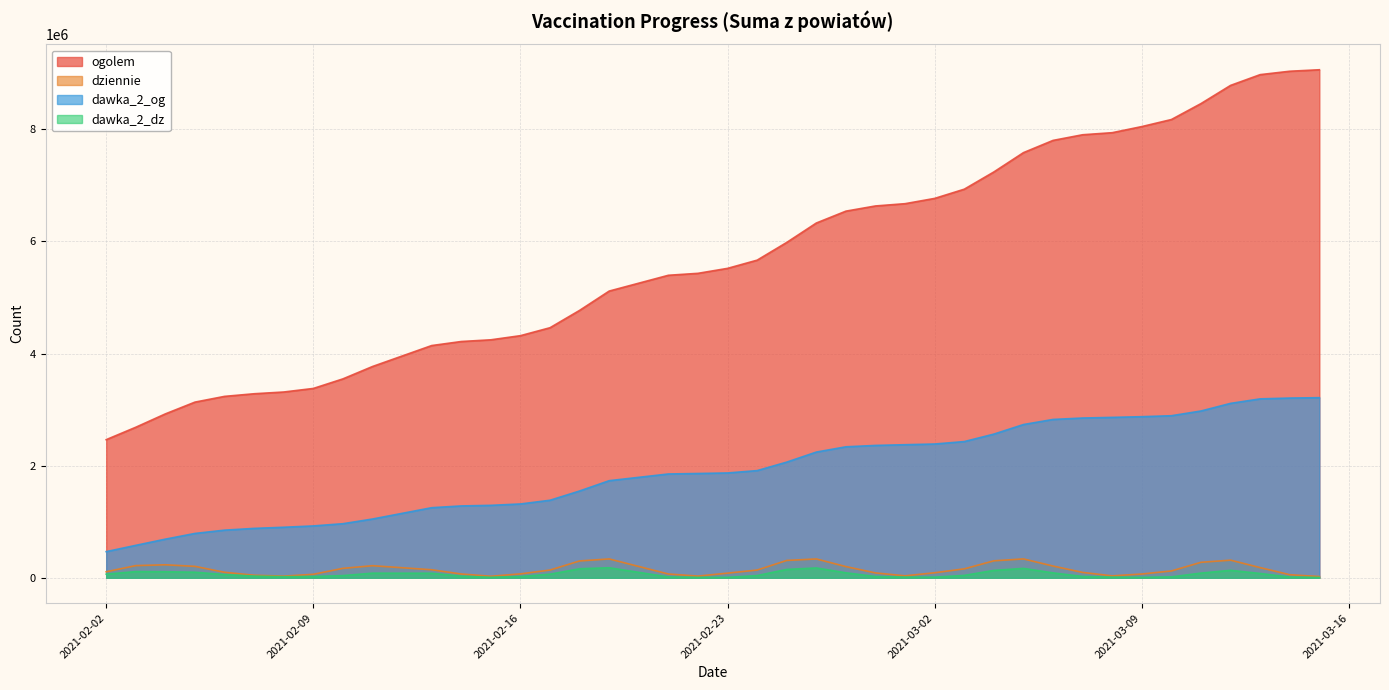

What position from the left is 2021-02-21?

18